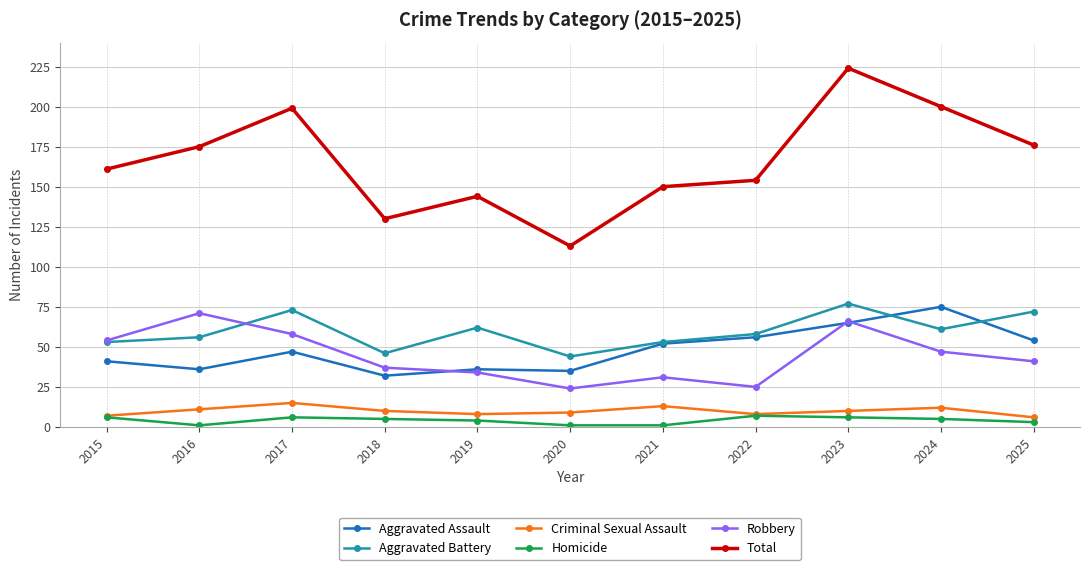

True or false: Total and Criminal Sexual Assault intersect in this chart.

False